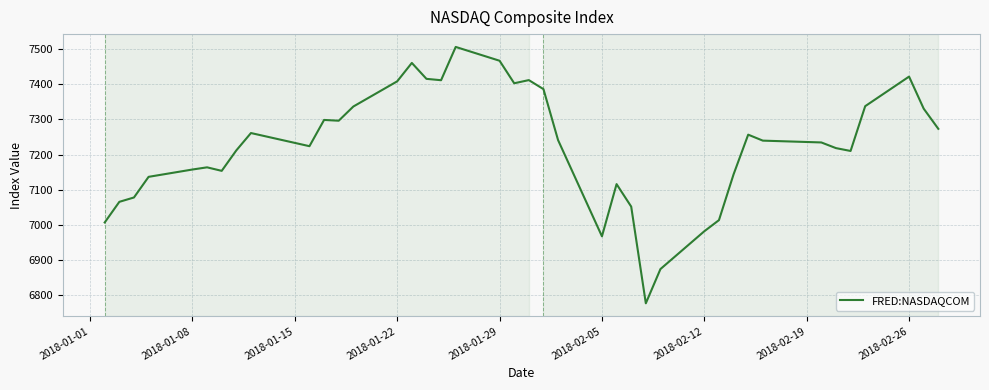

What is the minimum value shown in the chart?

6777.2